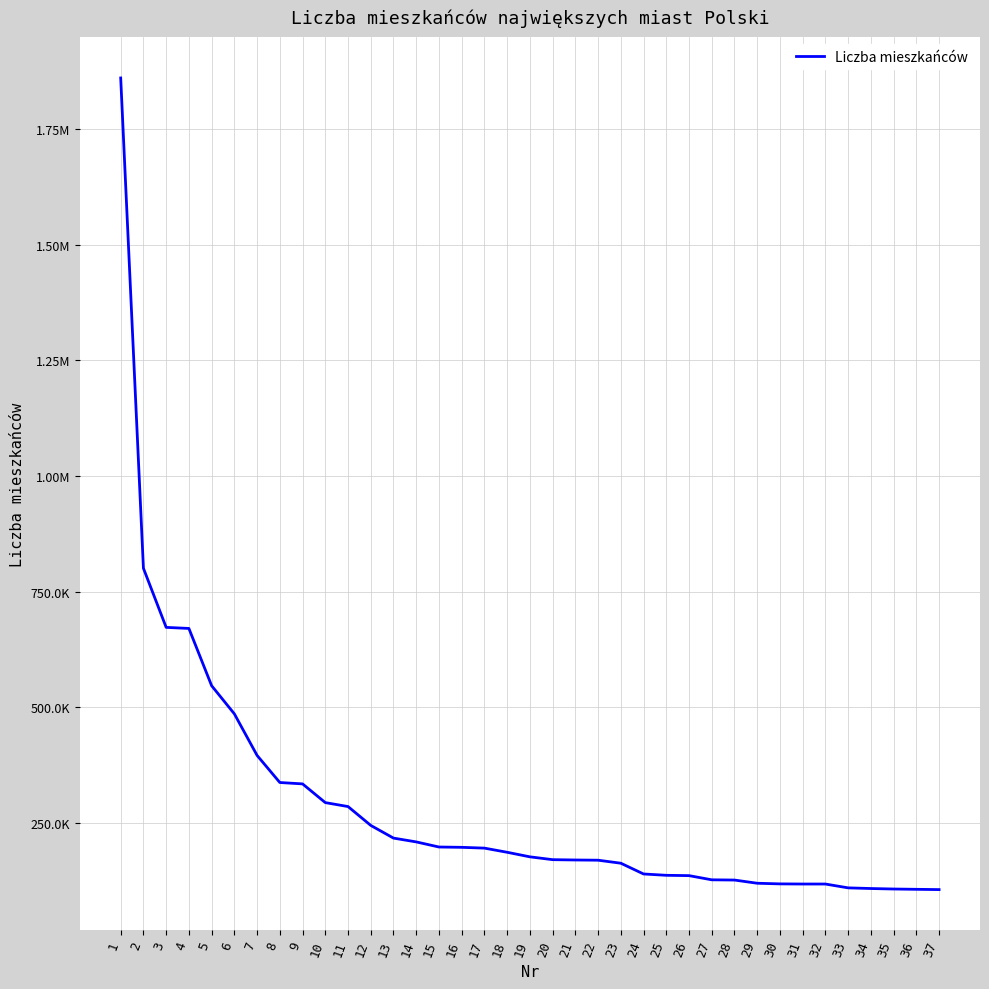

Does the chart have visible grid lines?

Yes